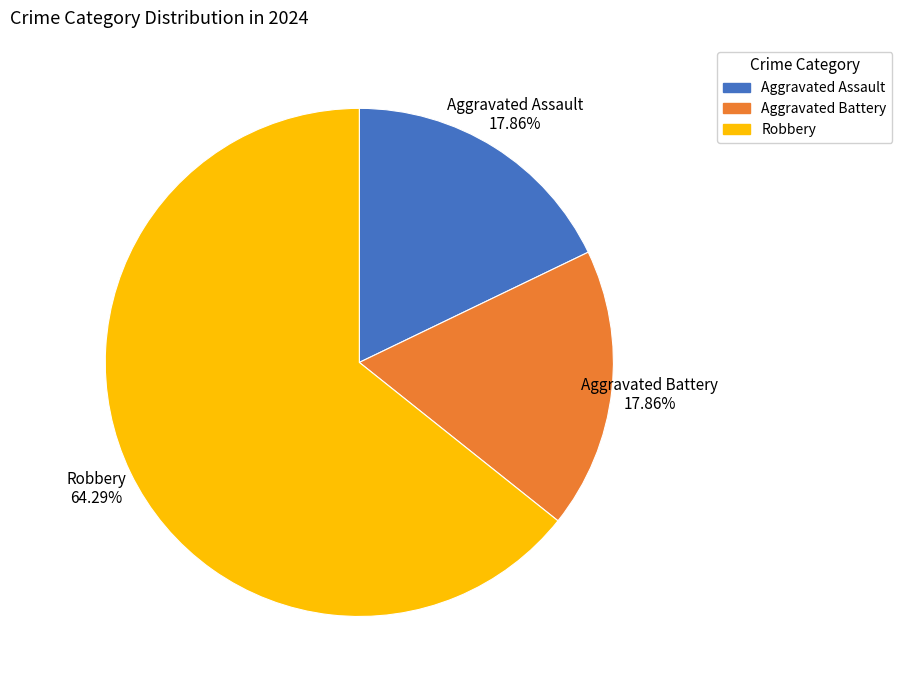

Is there a majority slice in this chart?

Yes